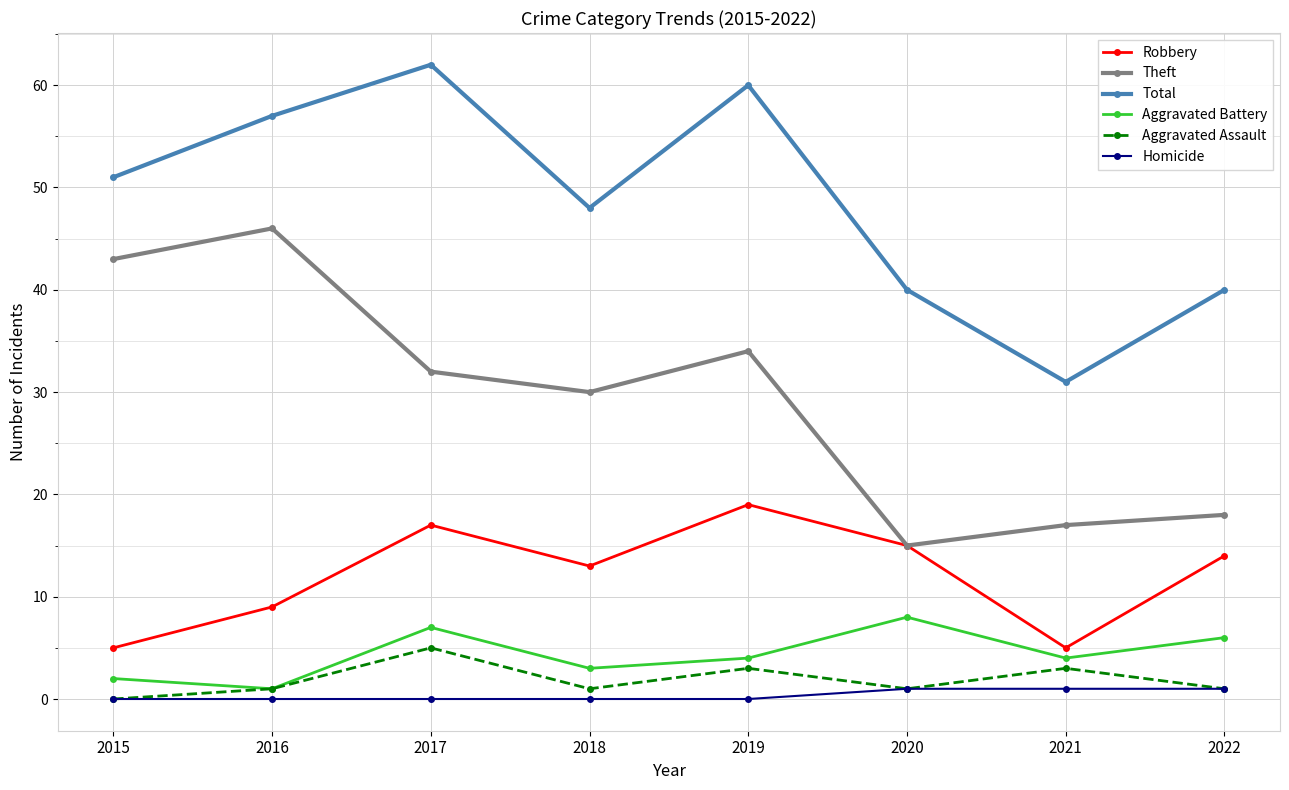

Reading left to right, extract all data points from this chart.

Robbery: 5	9	17	13	19	15	5	14
Theft: 43	46	32	30	34	15	17	18
Total: 51	57	62	48	60	40	31	40
Aggravated Battery: 2	1	7	3	4	8	4	6
Aggravated Assault: 0	1	5	1	3	1	3	1
Homicide: 0	0	0	0	0	1	1	1